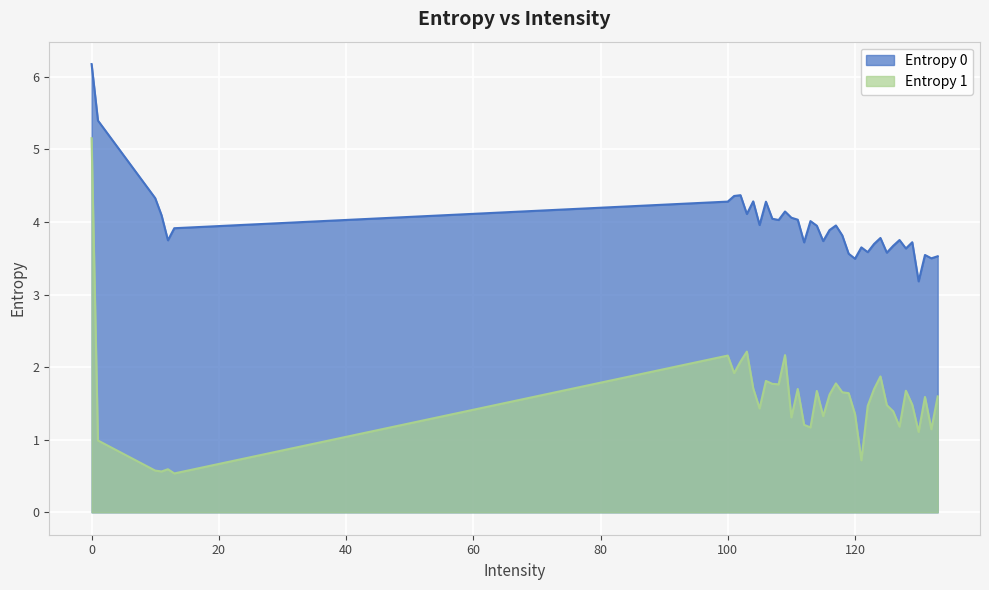

What is the sum of all Entropy 1 values?

62.3